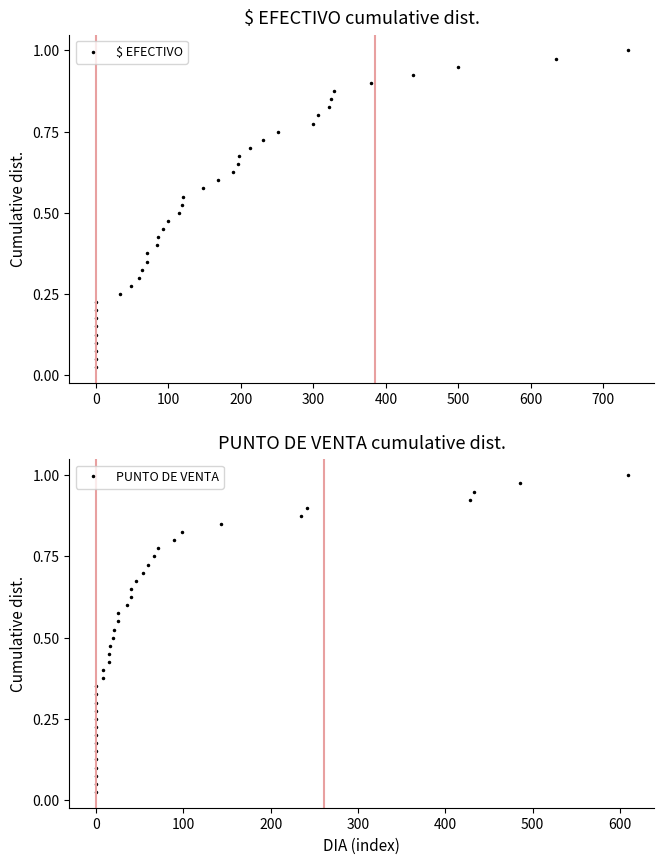

True or false: PUNTO DE VENTA and $ EFECTIVO intersect in this chart.

False